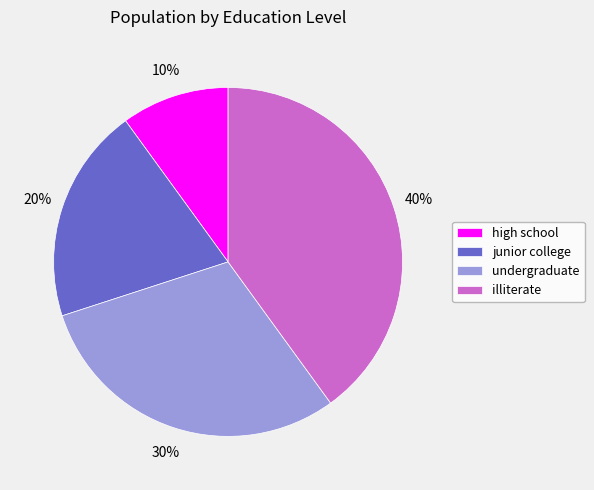

Does illiterate account for over 50% of the chart?

No